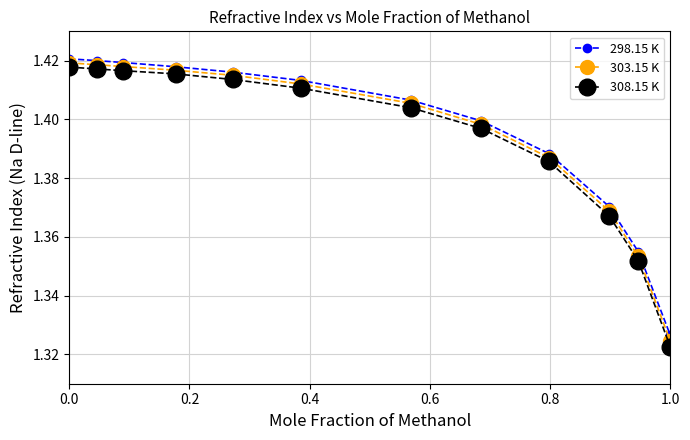

True or false: 303.15 K and 298.15 K intersect in this chart.

False